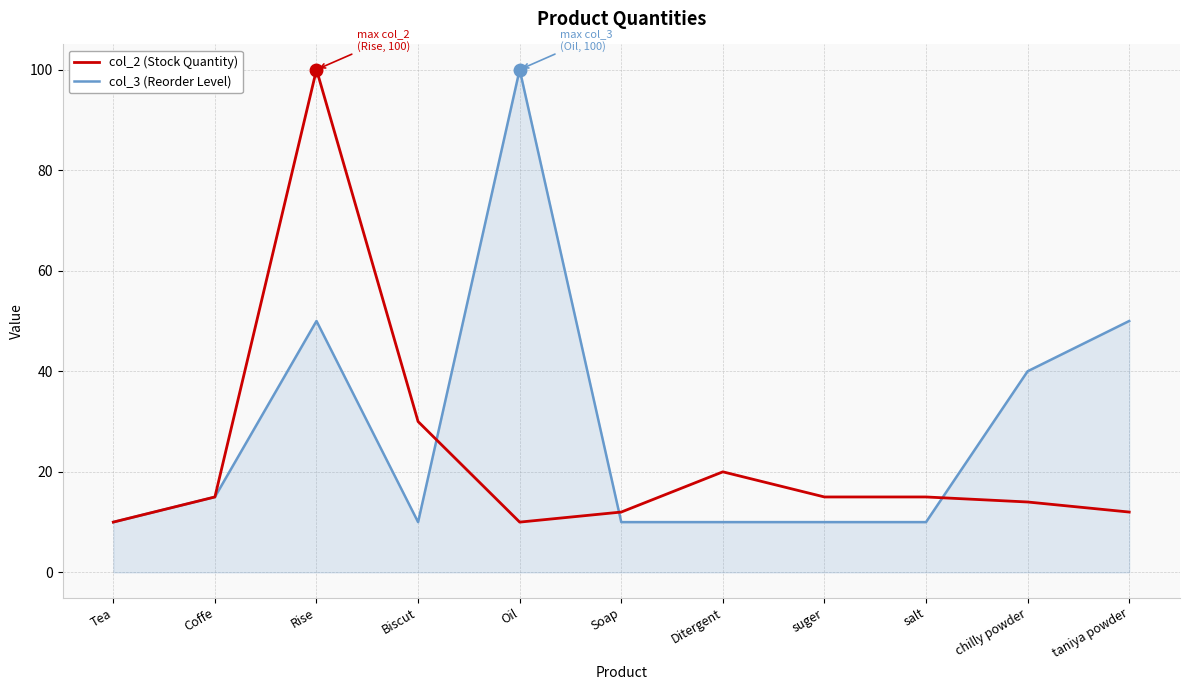

Count the number of categories in the chart.

11